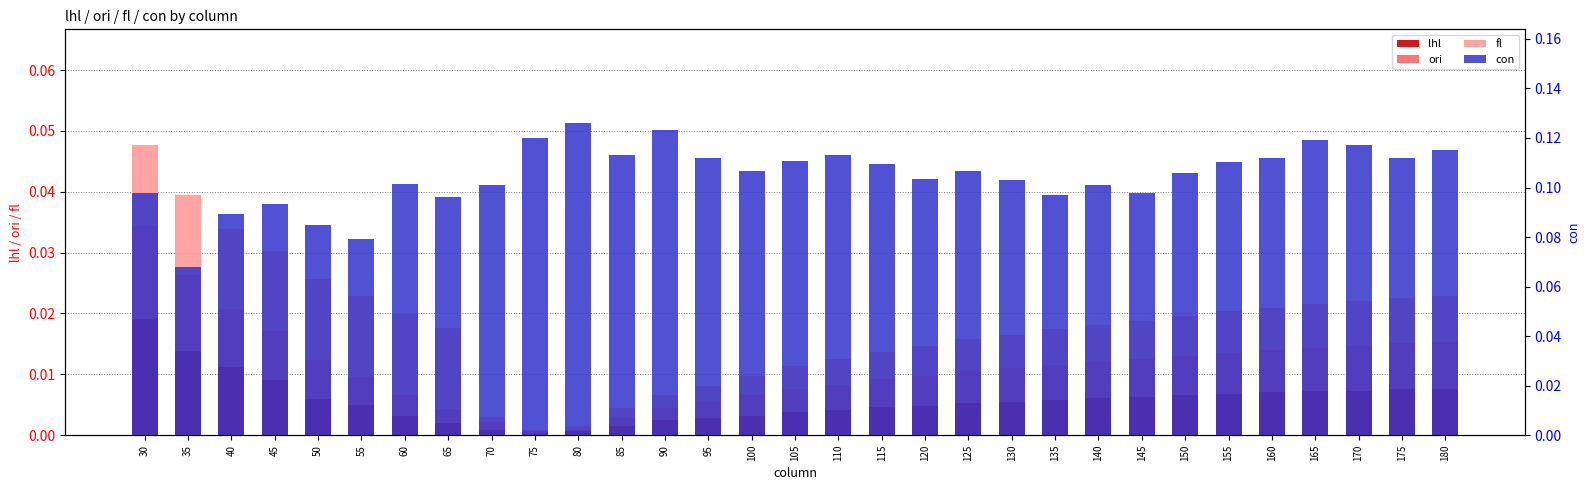

Between 175 and 165, which is larger?

175